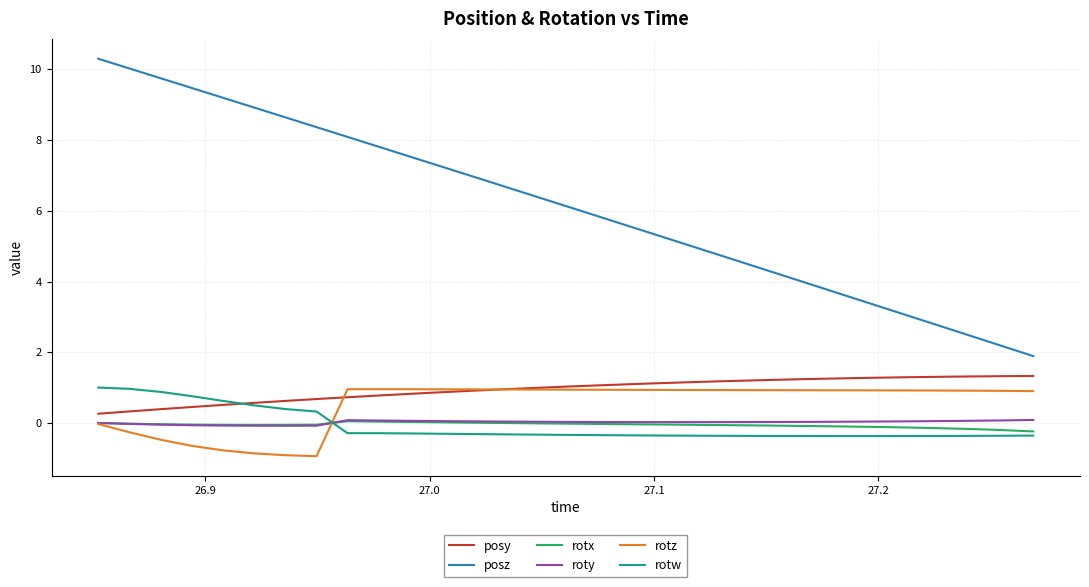

What is the smallest value displayed?

-0.9